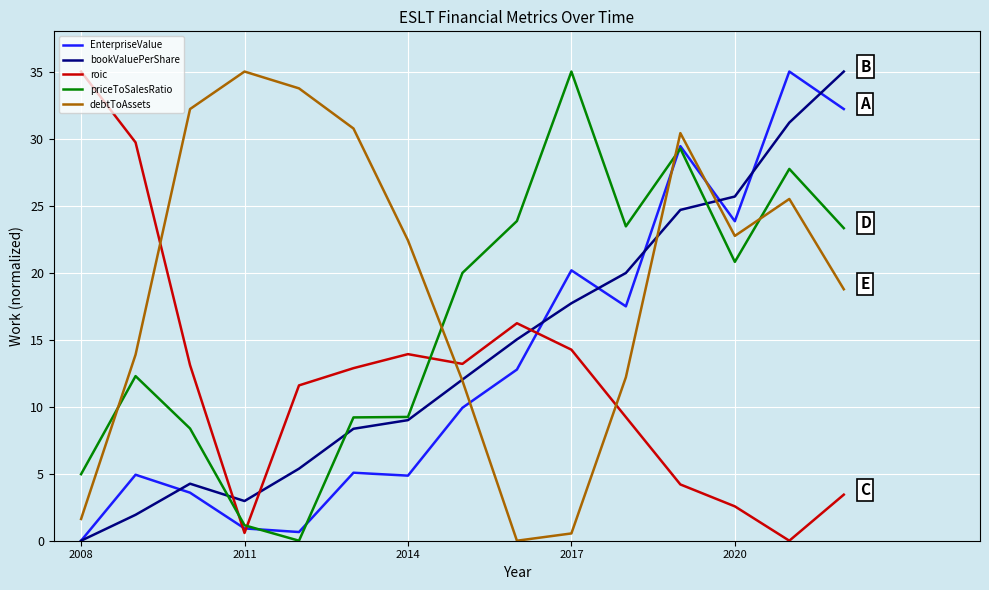

How many lines are shown in the chart?

5